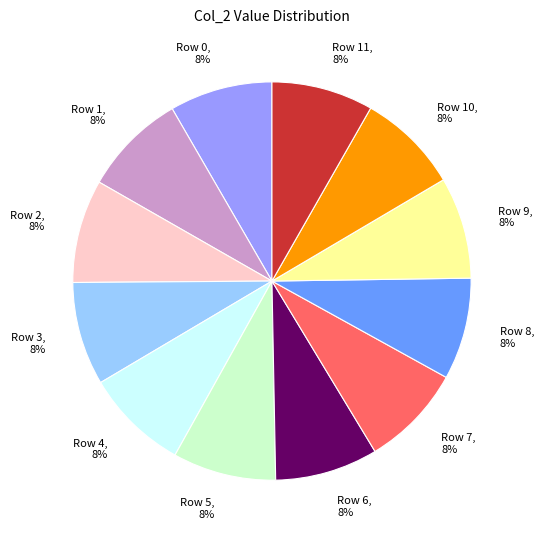

To the nearest percent, what is the average slice percentage?

8%